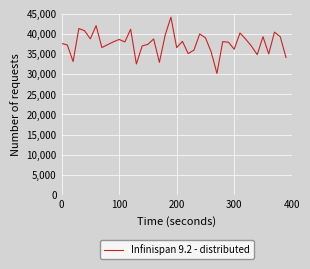

How many values are below 38006?

20